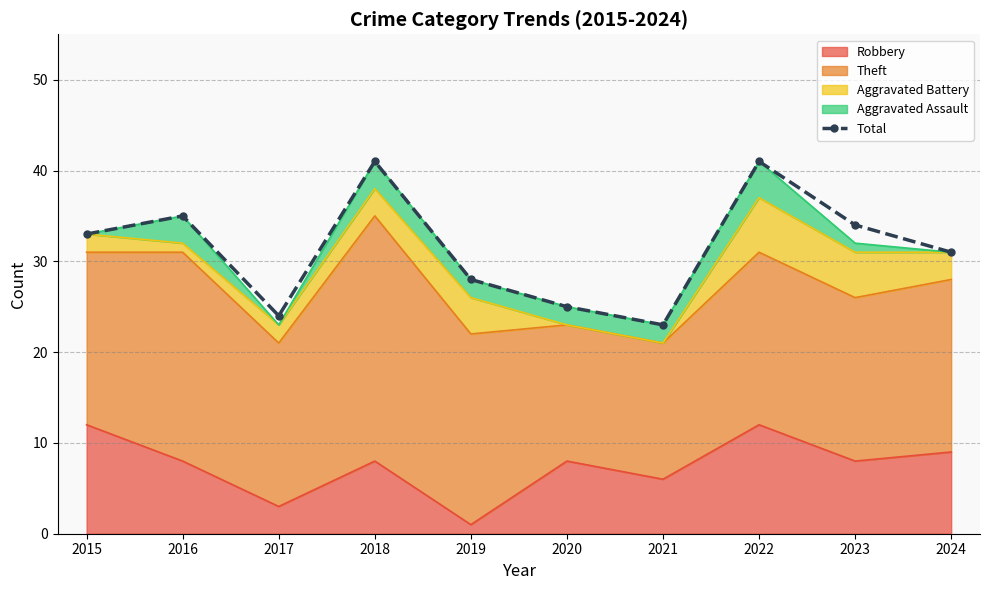

Where is the first local maximum?

2016